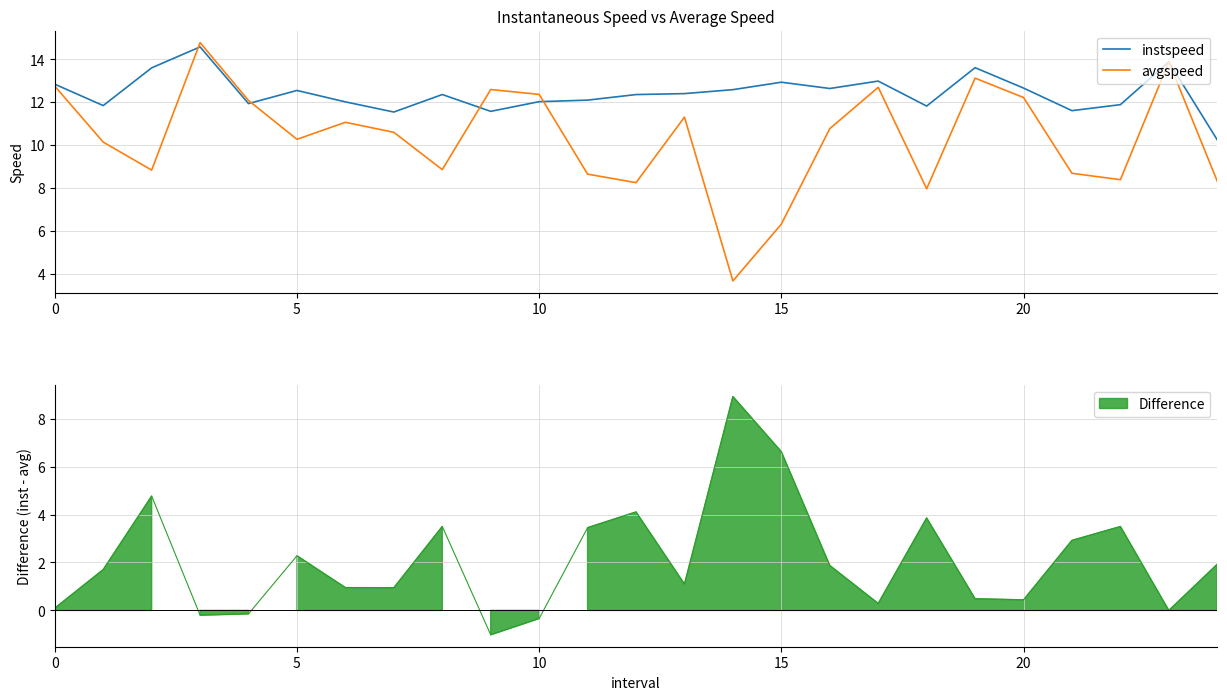

What is the maximum value shown in the chart?

14.8